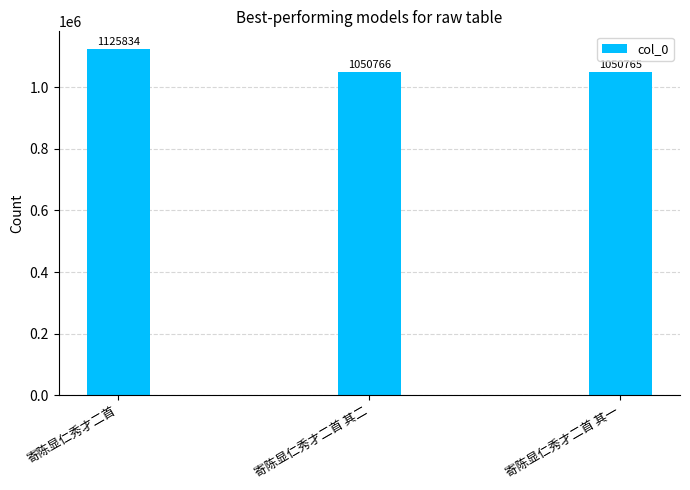

What is the greatest value displayed?

1125834